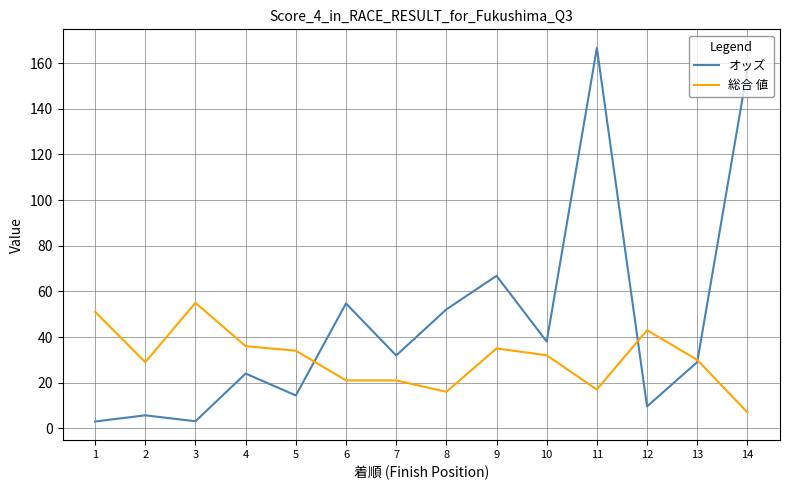

How many lines are shown in the chart?

2